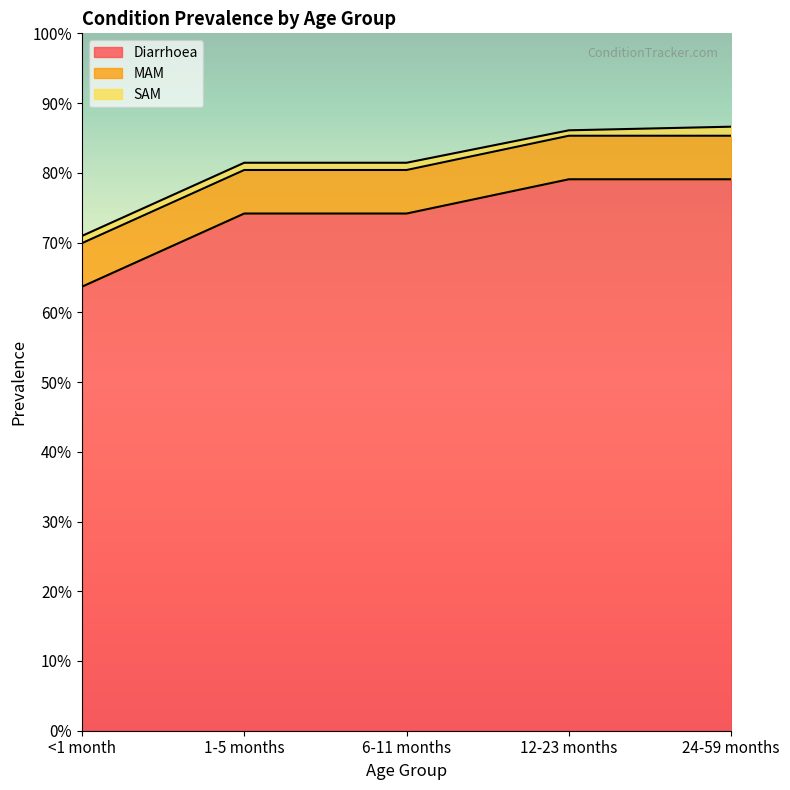

What is the spread (max minus min) of values at 6-11 months?

0.7